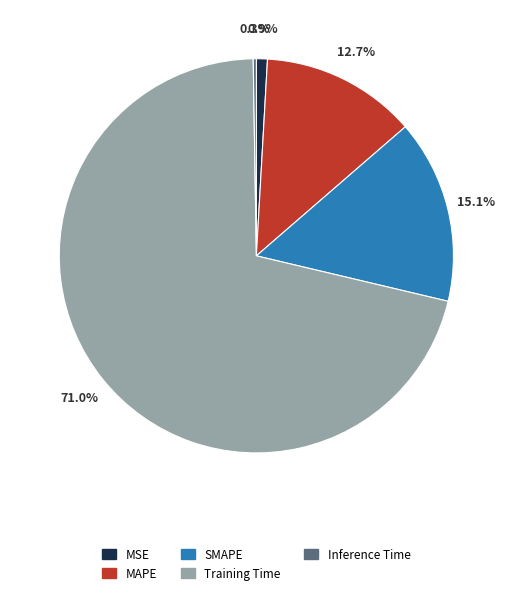

What percentage is NOT represented by MSE?

99.1%